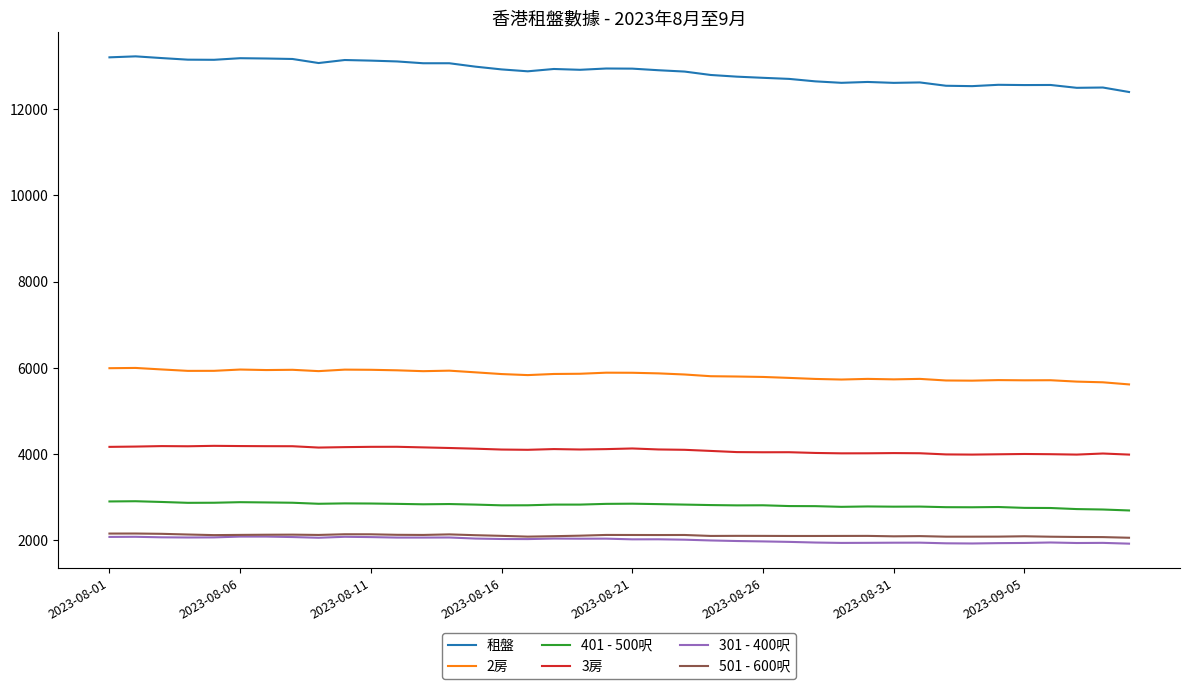

How many lines are shown in the chart?

6